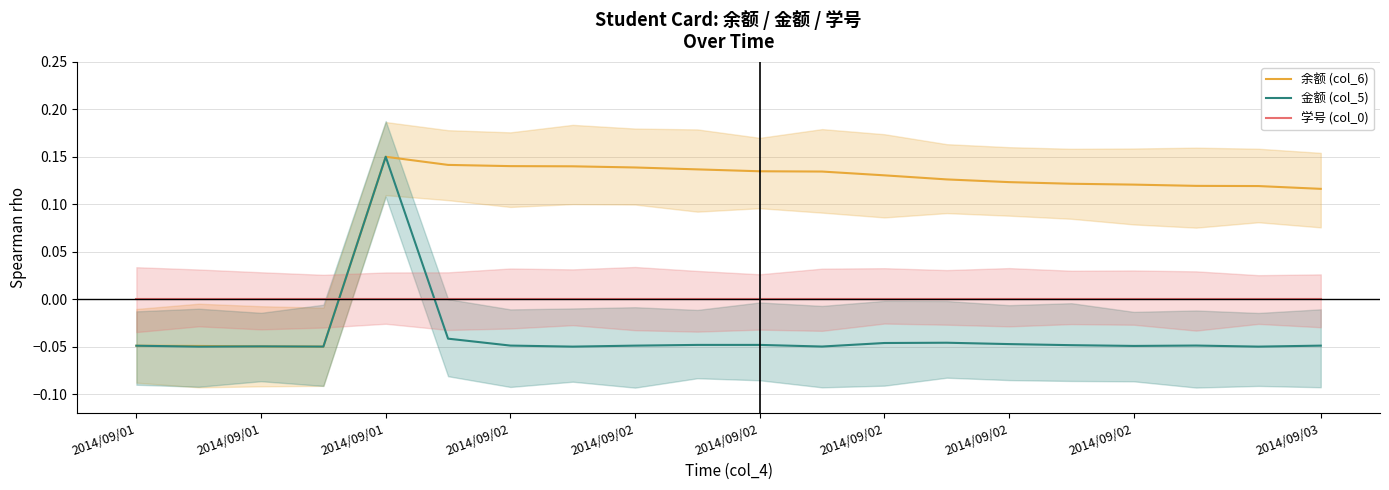

What is the label of the 8th point from the left?

2014/09/02